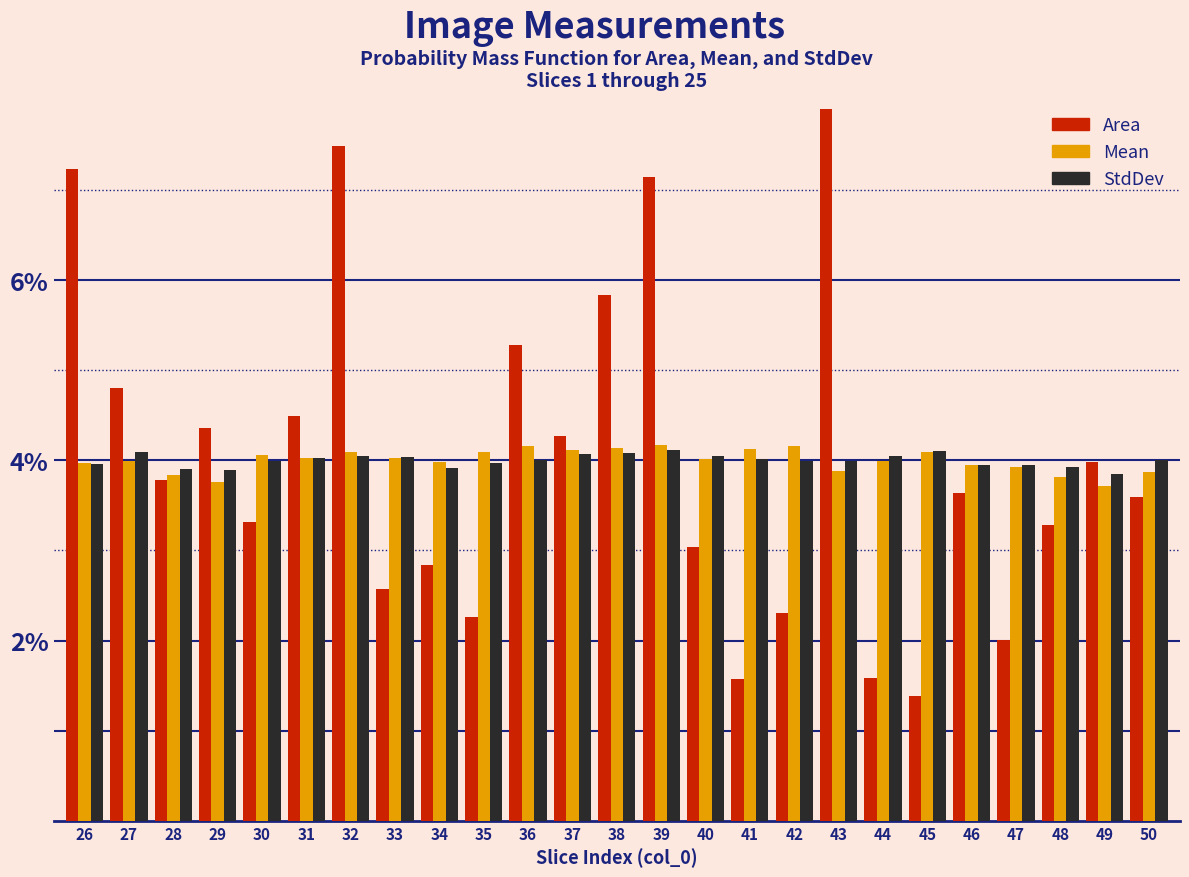

What is the greatest value displayed?

7.9